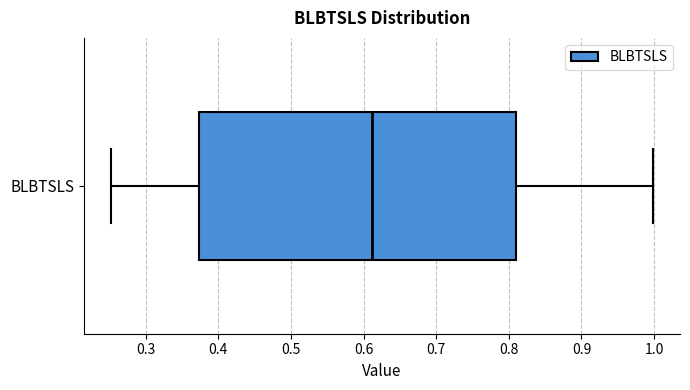

Read this box plot against the x-axis: the position of the median line, the range covered by the box, and the ends of both whiskers. The values are not printed on the chart, so give them approximately, as read against the axis.

median 0.61, box 0.37 to 0.81, whiskers 0.25 to 1.00